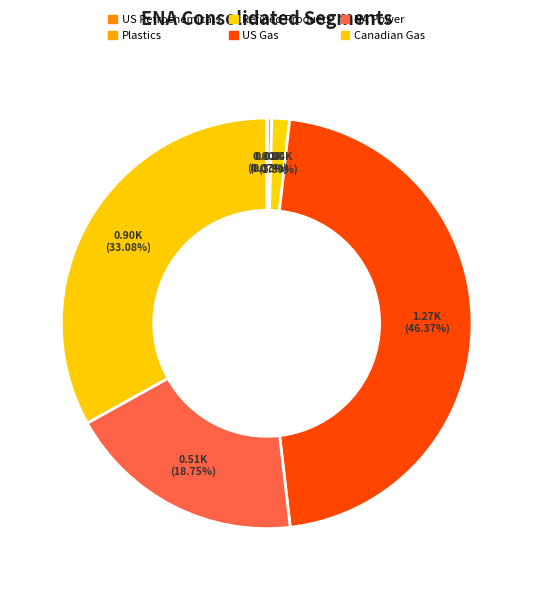

Is the sum of Refined Products and US Gas greater than half?

No